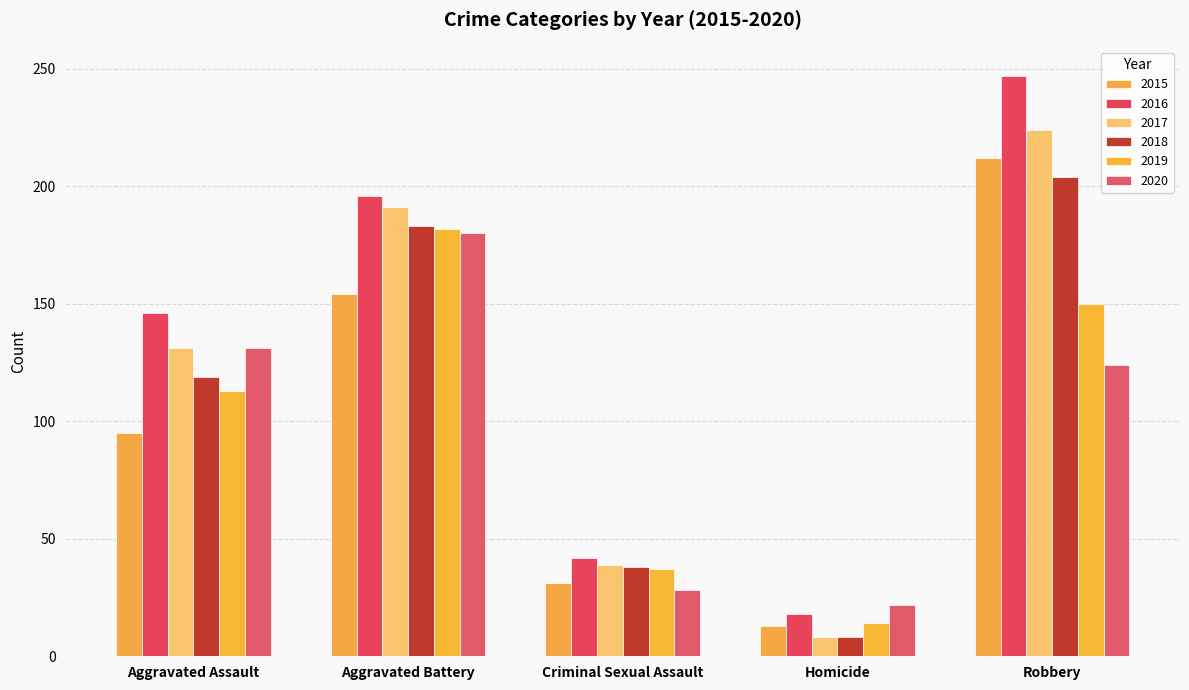

What is the difference between the 2015 values at Aggravated Battery and Aggravated Assault?

59